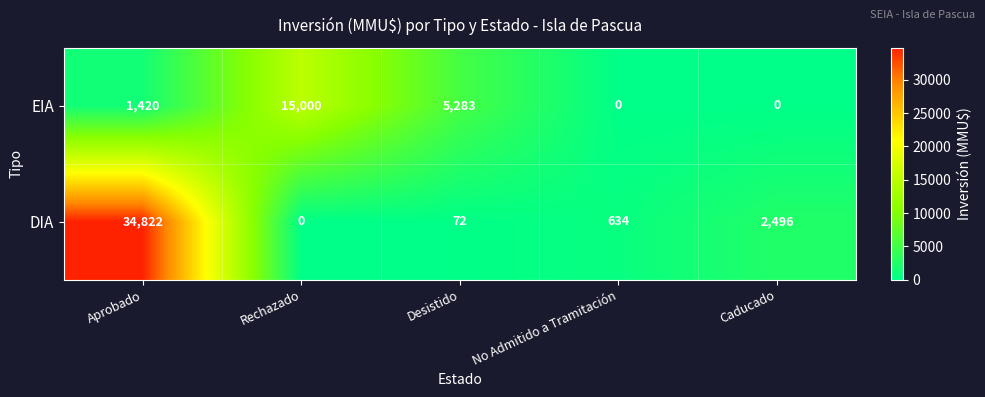

The value of EIA at Rechazado is 21785. True or false?

False